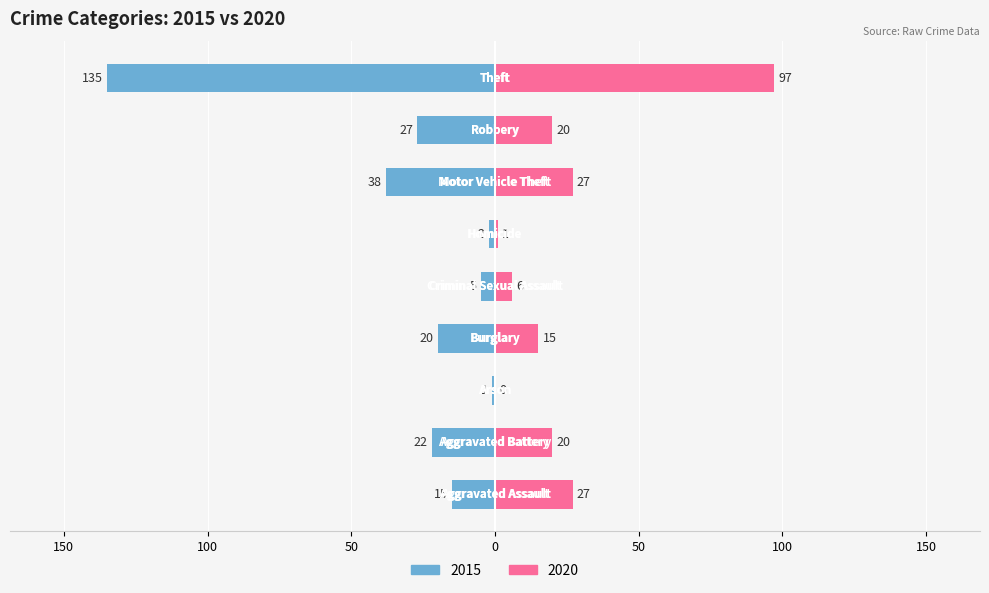

What is the label of the 3rd bar from the left?

Arson